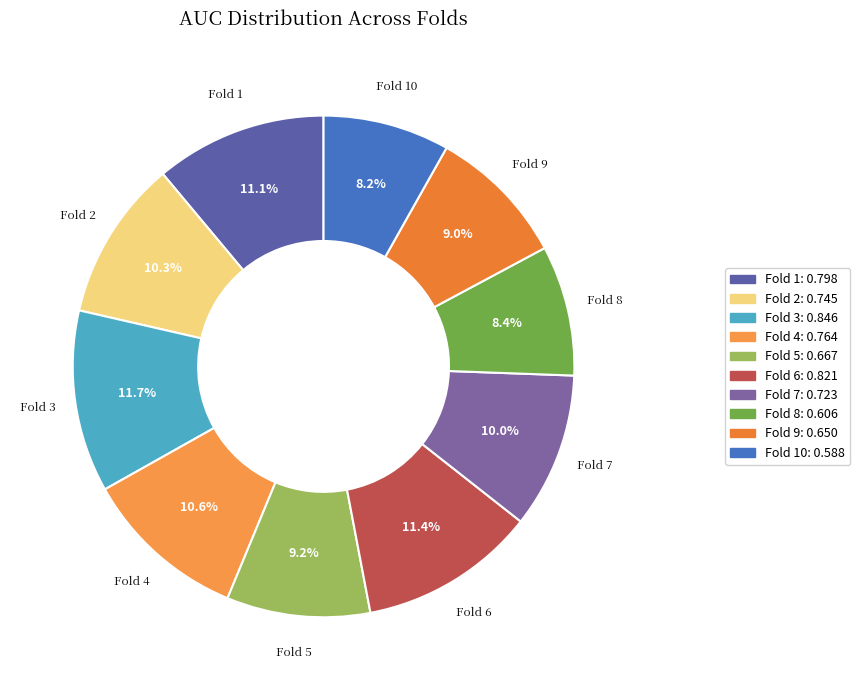

Which has a higher value, Fold 2 or Fold 8?

Fold 2